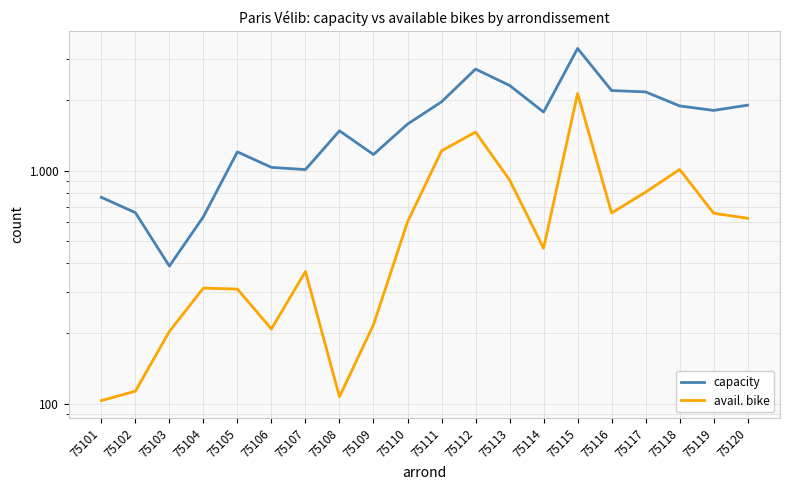

How many values in the capacity series are below 1783?

10